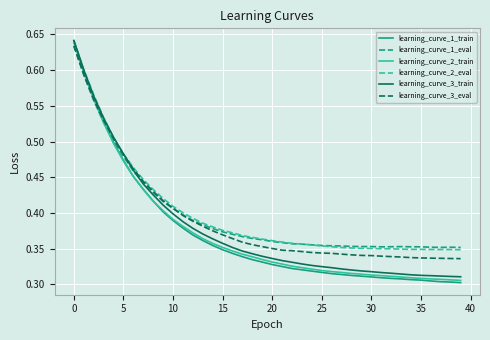

Which series has the largest range (max minus min)?

learning_curve_1_train